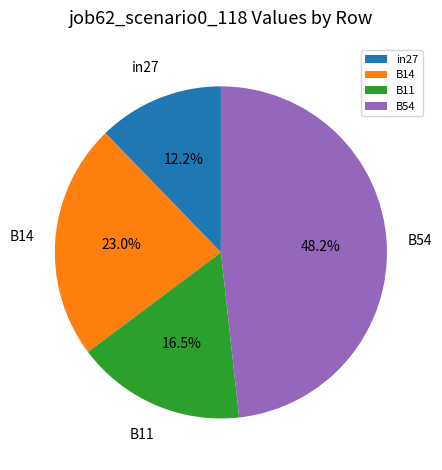

To the nearest percent, what is the difference between the largest and smallest slice percentages?

36%